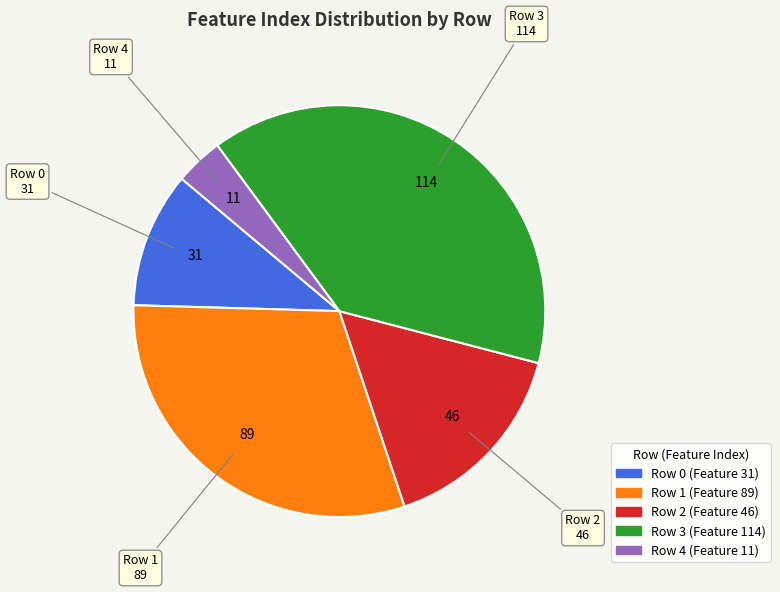

Is there any slice that represents more than half of the pie?

No